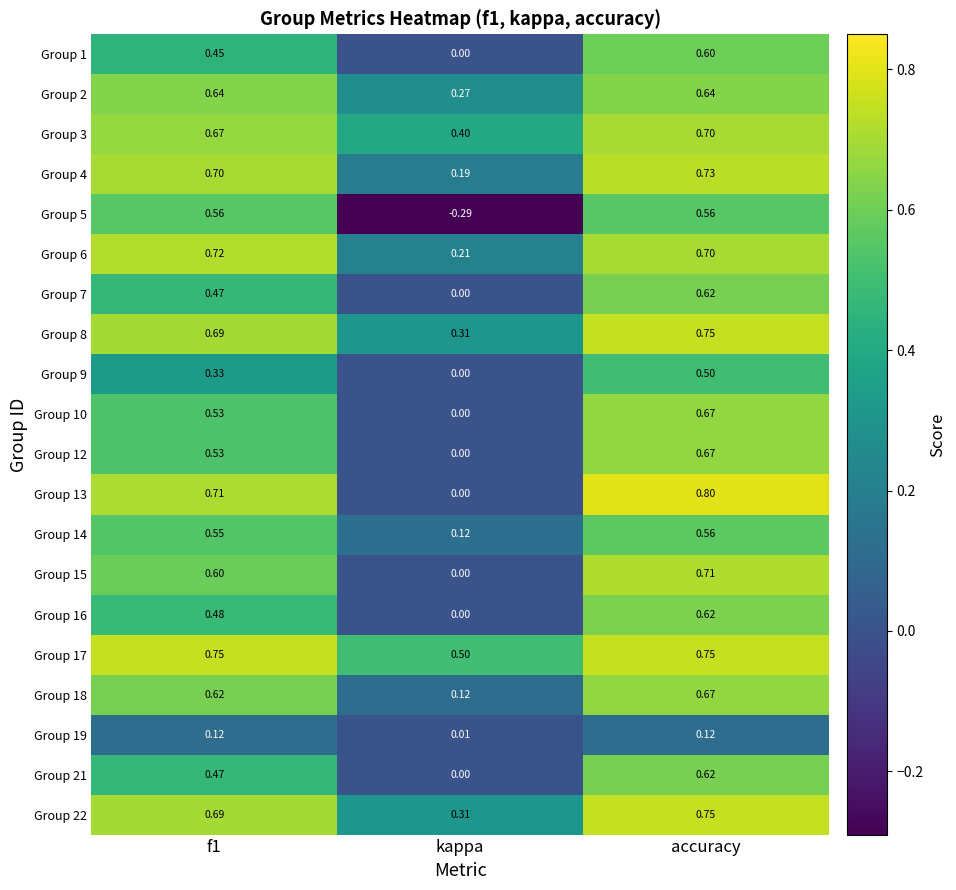

Is the value of Group 2 at kappa greater than the value of Group 3 at accuracy?

No